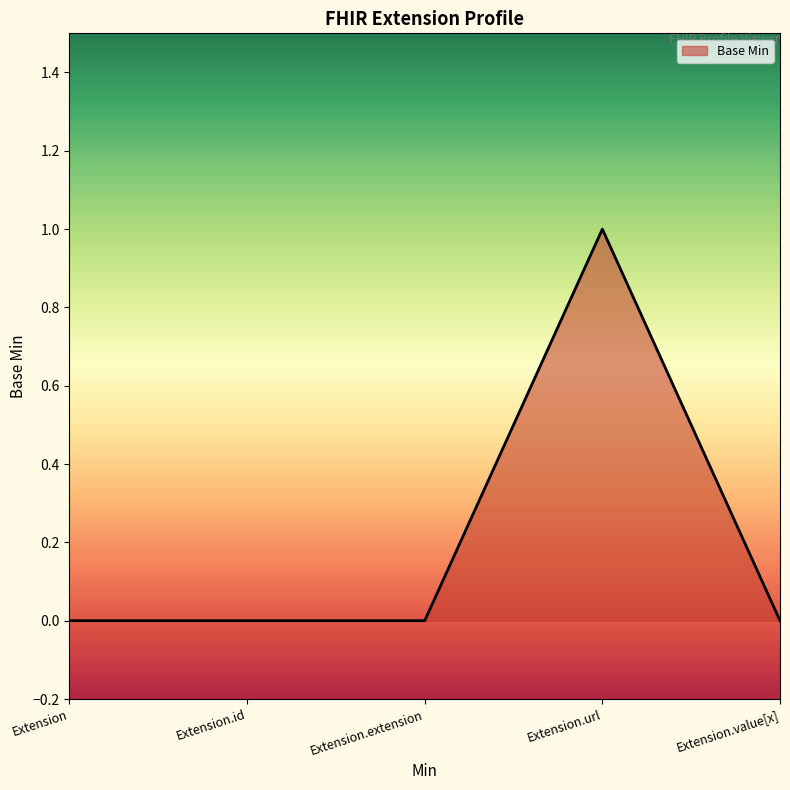

Is it true that the value at Extension.url is 2?

False